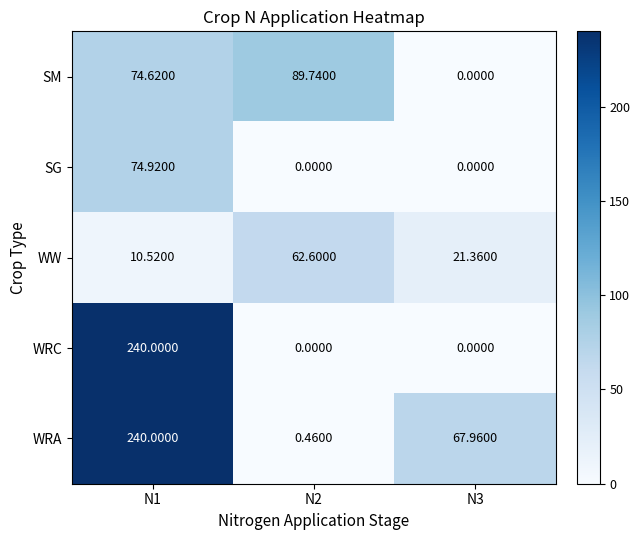

Between N2 and N3, which series saw the biggest shift?

SM